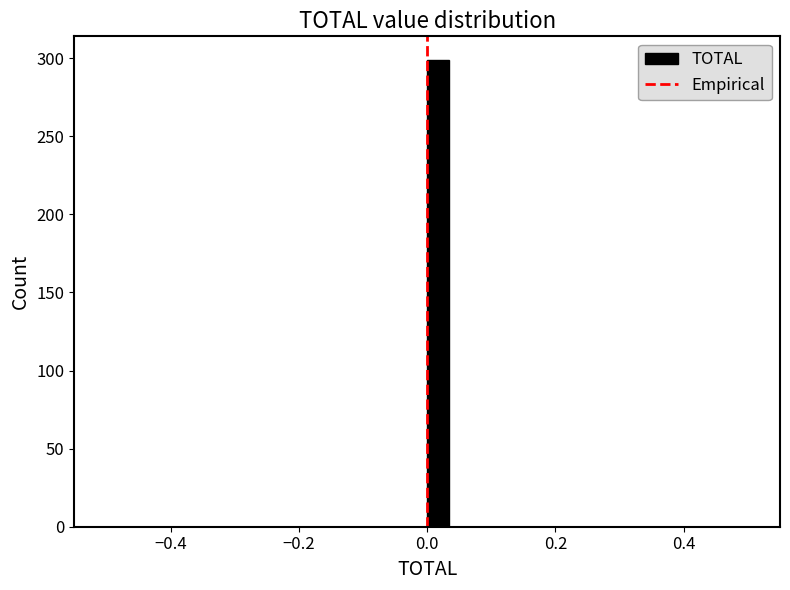

Around what value on the x-axis is the tallest bar? Give the approximate position of its centre, as read against the axis.

0.02